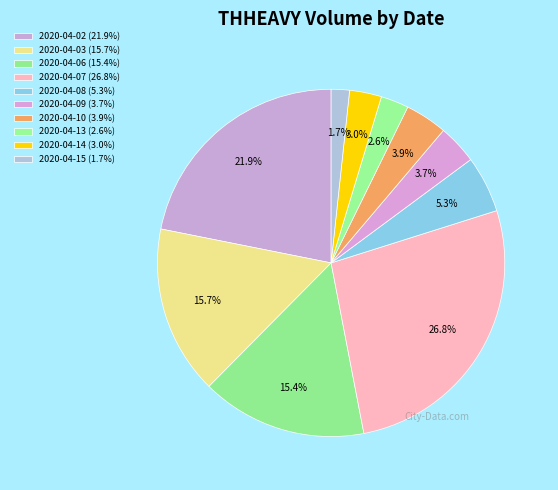

Is it true that 2020-04-10 is 4% of the pie?

True